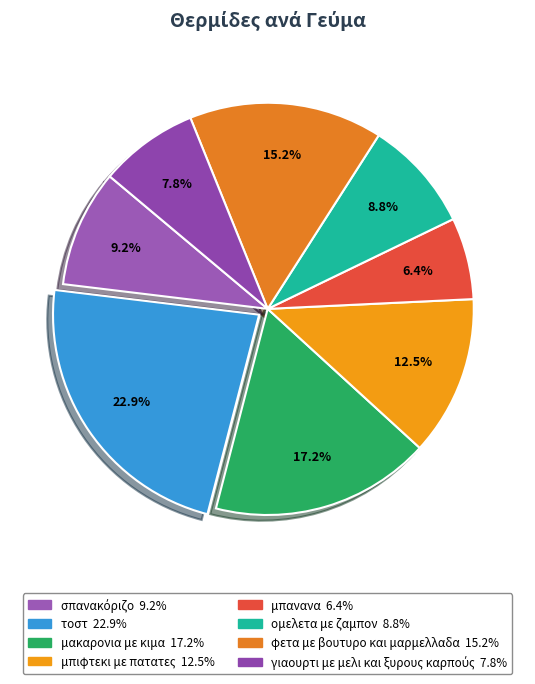

Rank the categories by value from lowest to highest.

μπανανα, γιαουρτι με μελι και ξυρους καρπούς, ομελετα με ζαμπον, σπανακόριζο, μπιφτεκι με πατατες, φετα με βουτυρο και μαρμελλαδα, μακαρονια με κιμα, τοστ